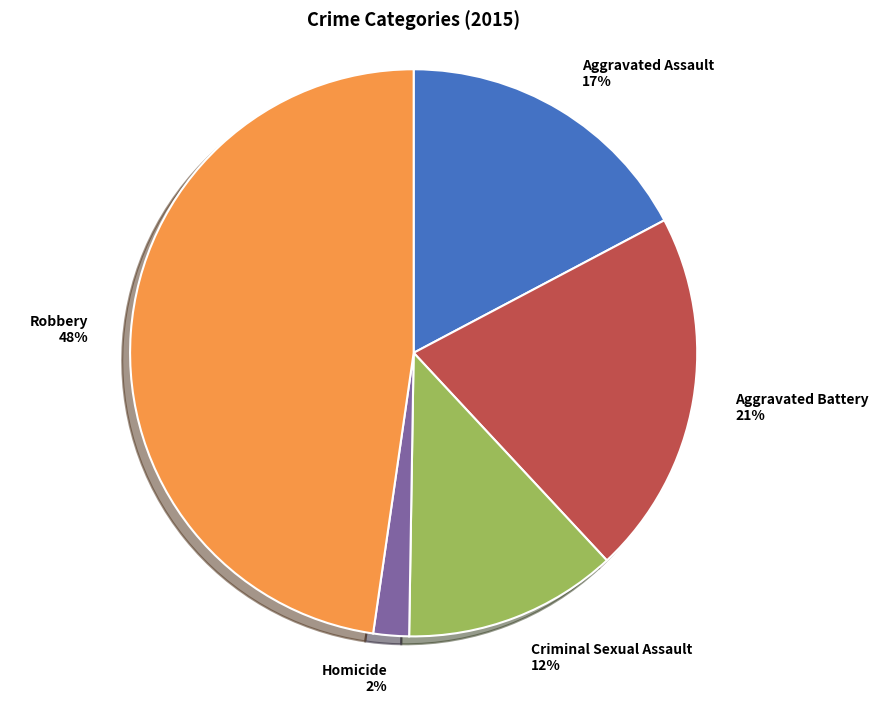

True or false: Aggravated Battery accounts for 14% of the total.

False